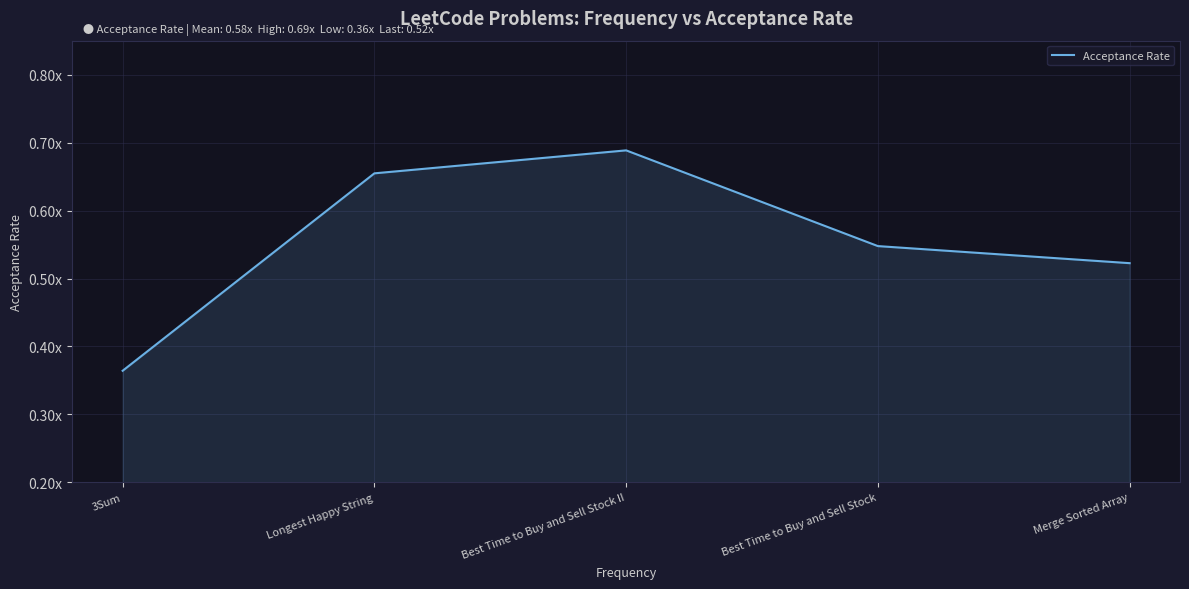

Is this an area chart (filled region under the line)?

Yes